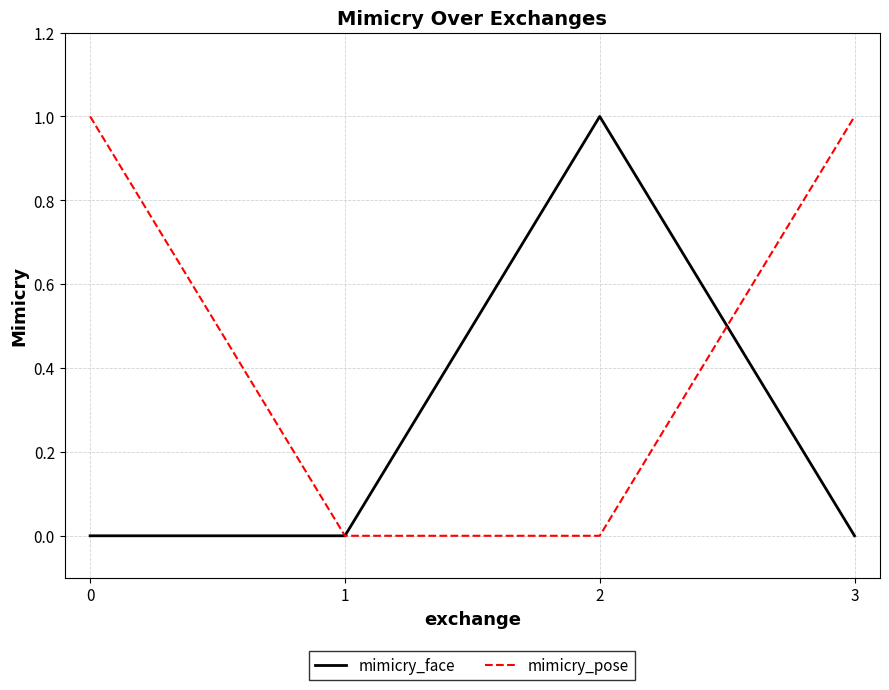

Which series has the largest total across all categories?

mimicry_pose